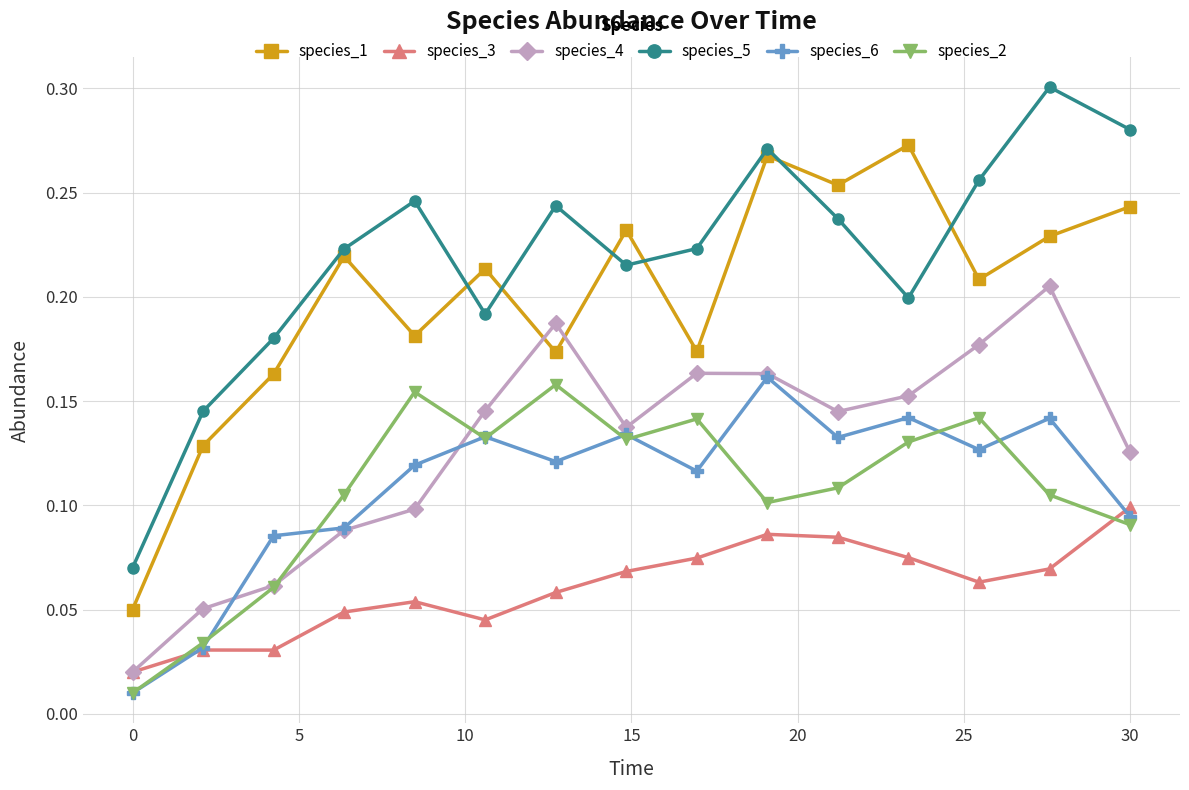

In species_1, how many points are higher than both neighbors (excluding endpoints)?

5